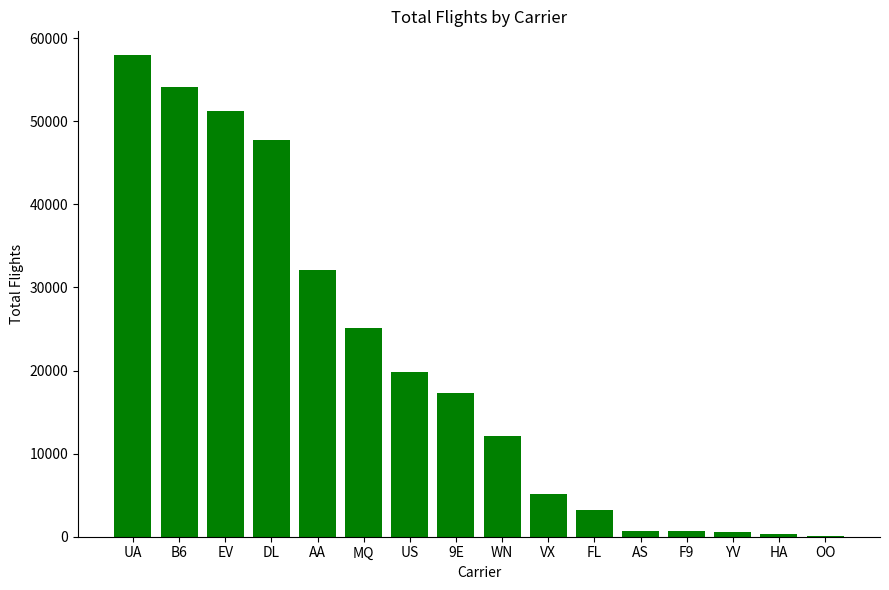

Are the bars horizontal?

No